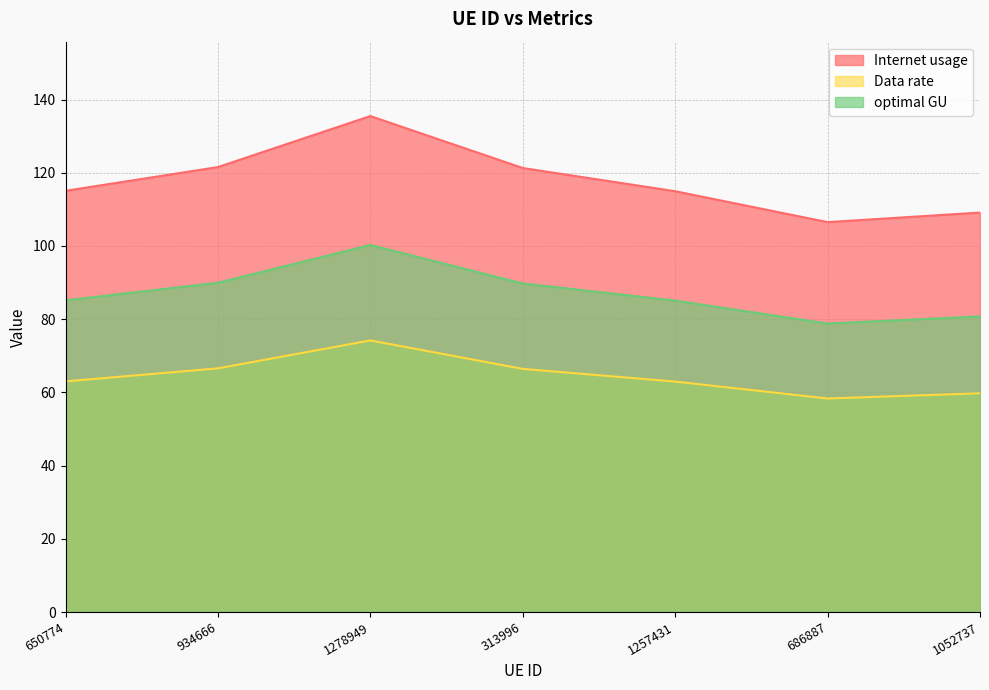

What is the sum of the Internet usage values at 934666 and 1257431?

236.5